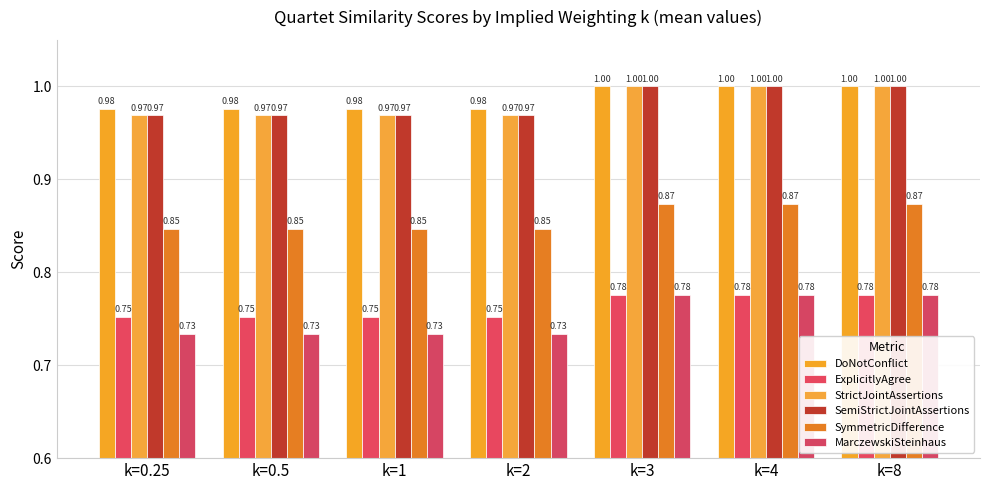

How many bars are there in each group?

6